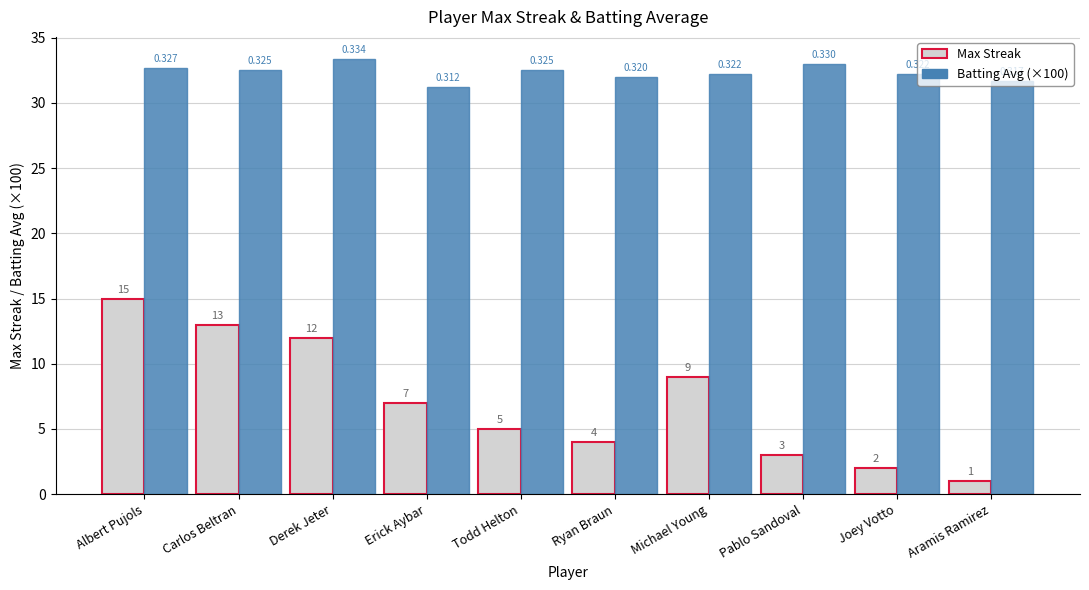

Which series changed the most between Michael Young and Joey Votto?

Max Streak